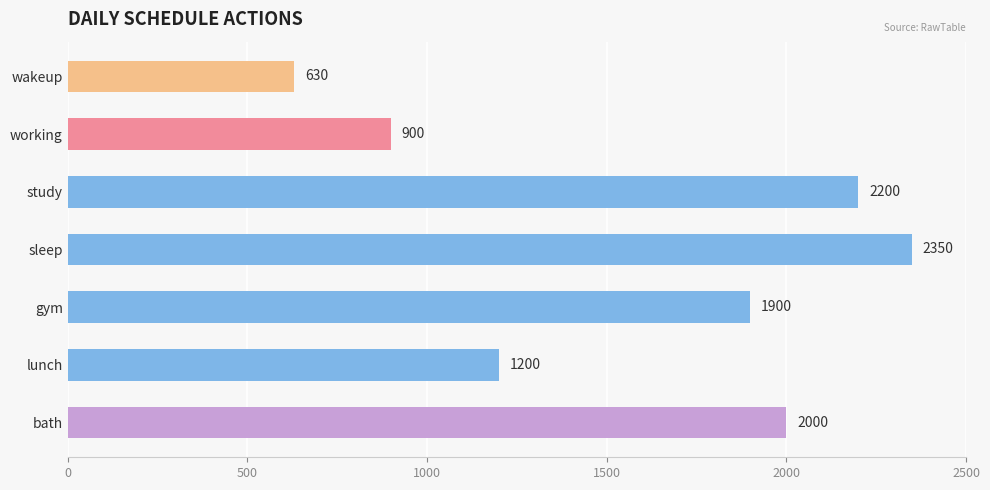

What is the average value?

1597